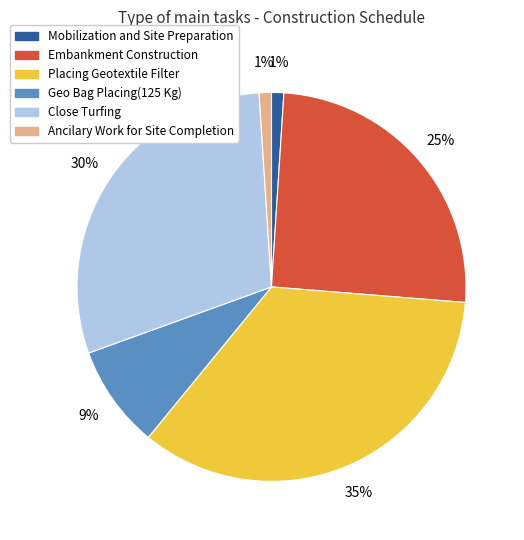

True or false: Mobilization and Site Preparation accounts for 11% of the total.

False